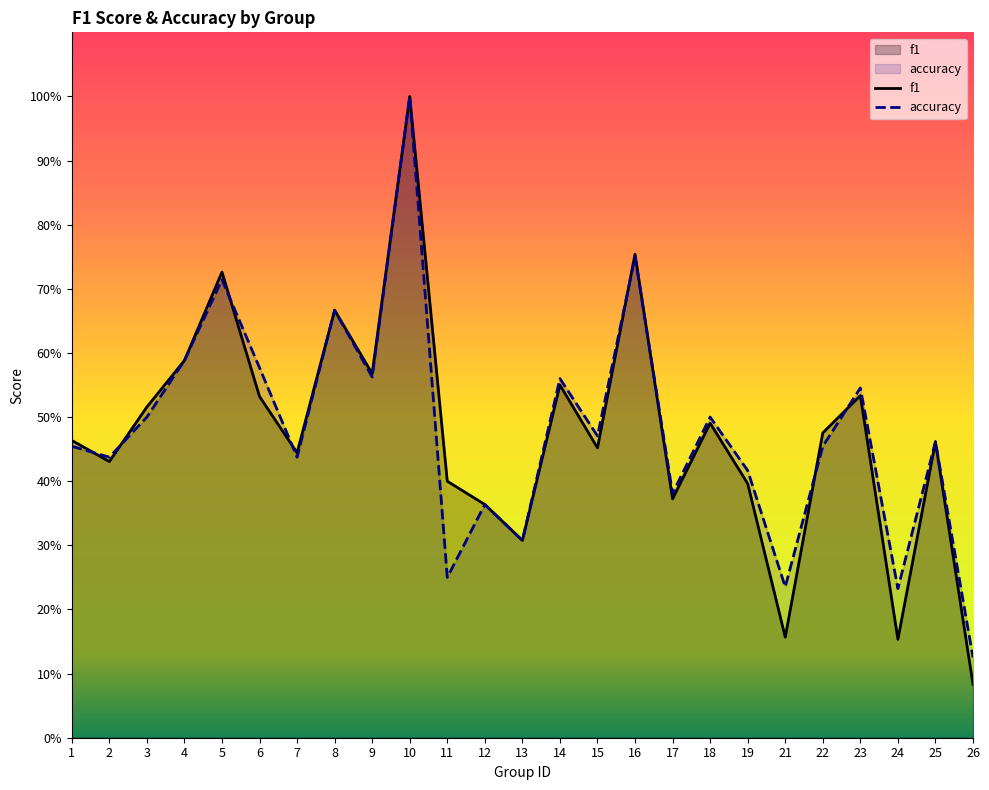

At which category does accuracy reach its first local peak?

5